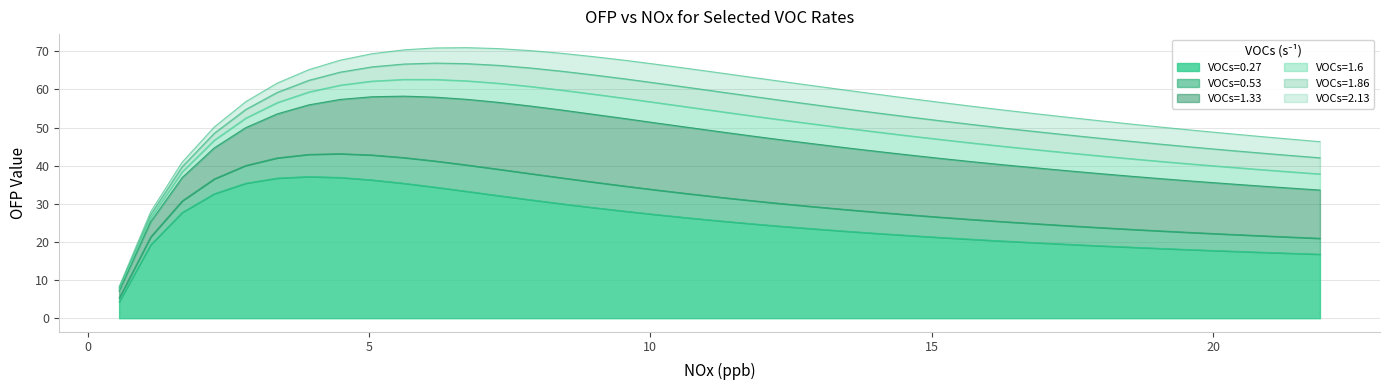

How many data points in VOCs=1.86 are less than 54?

19